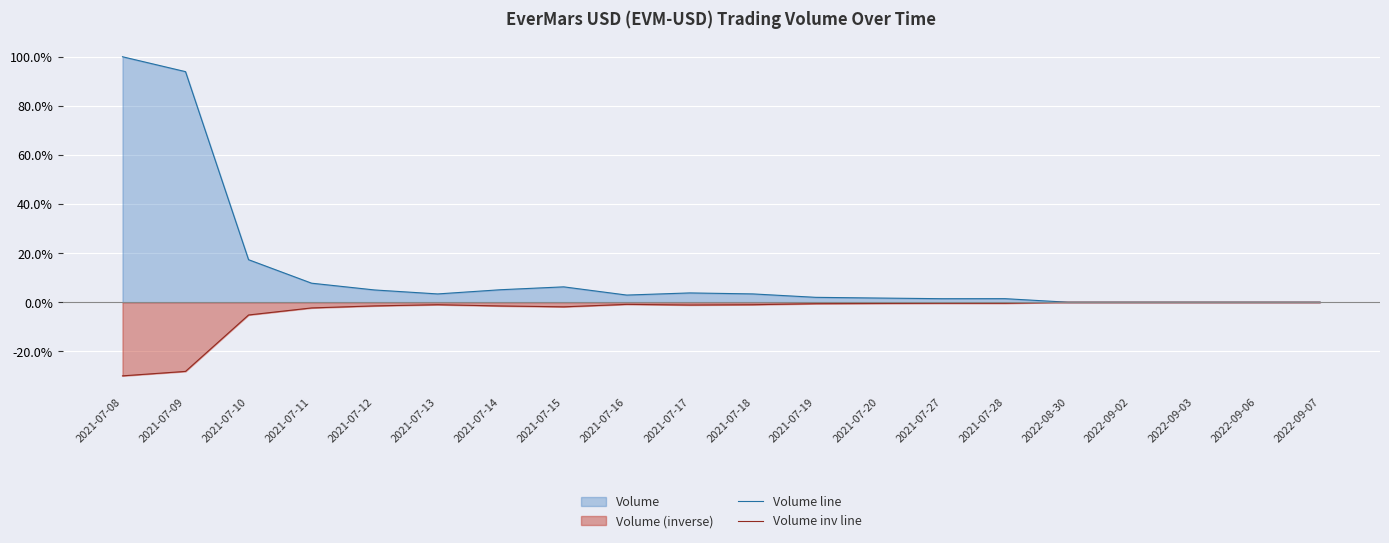

What is the difference between the highest and lowest values at 2021-07-12?

6.5